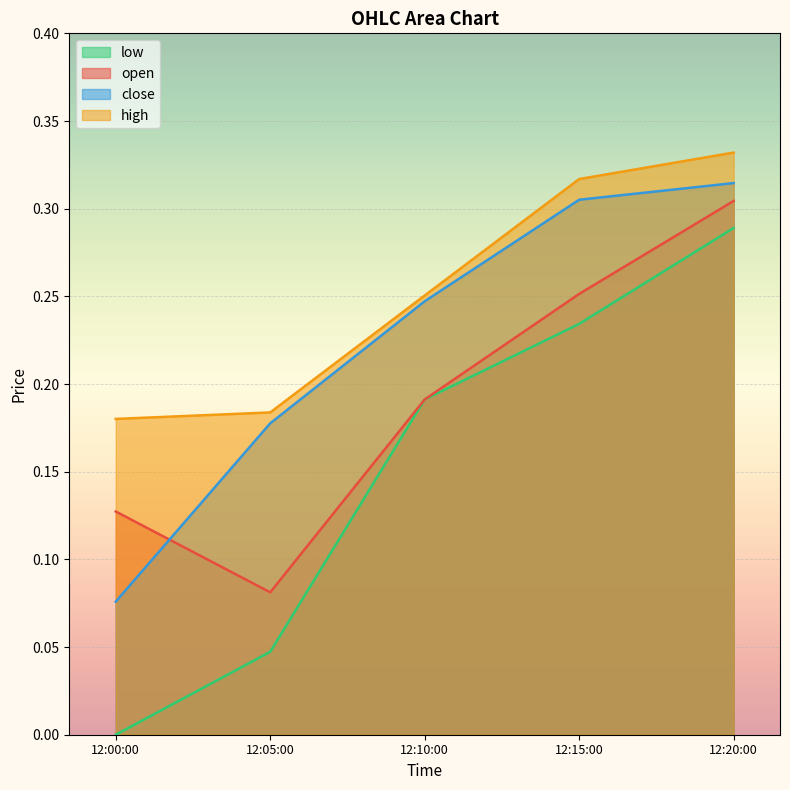

The value of close at 12:20:00 is 0.5. True or false?

False